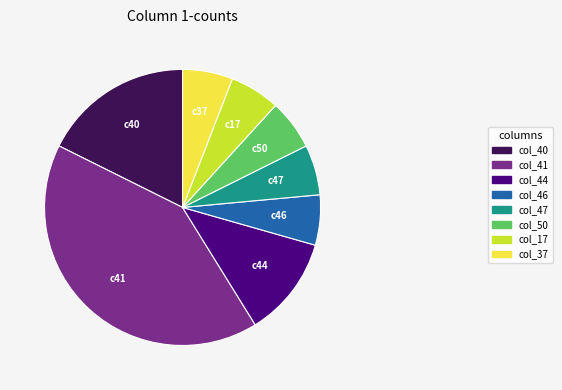

How many slices are in this pie chart?

8